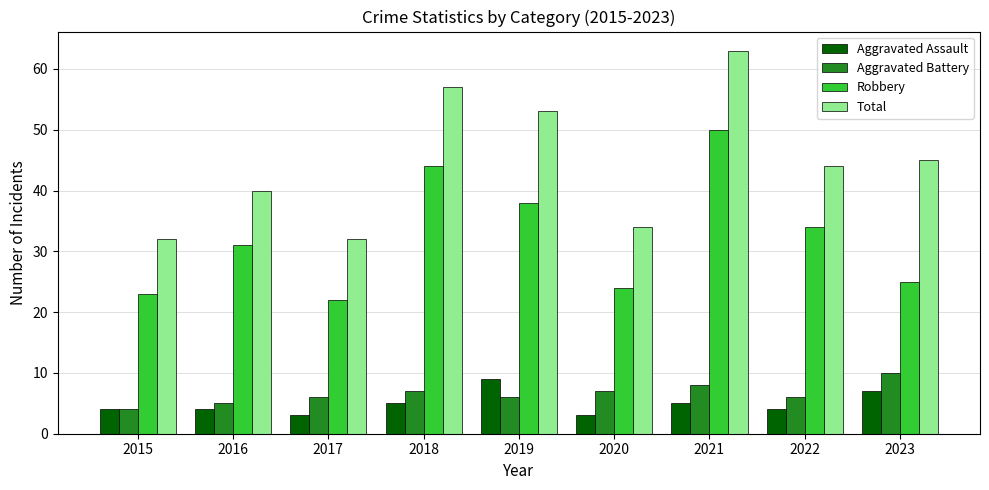

At which label does Robbery reach its peak?

2021